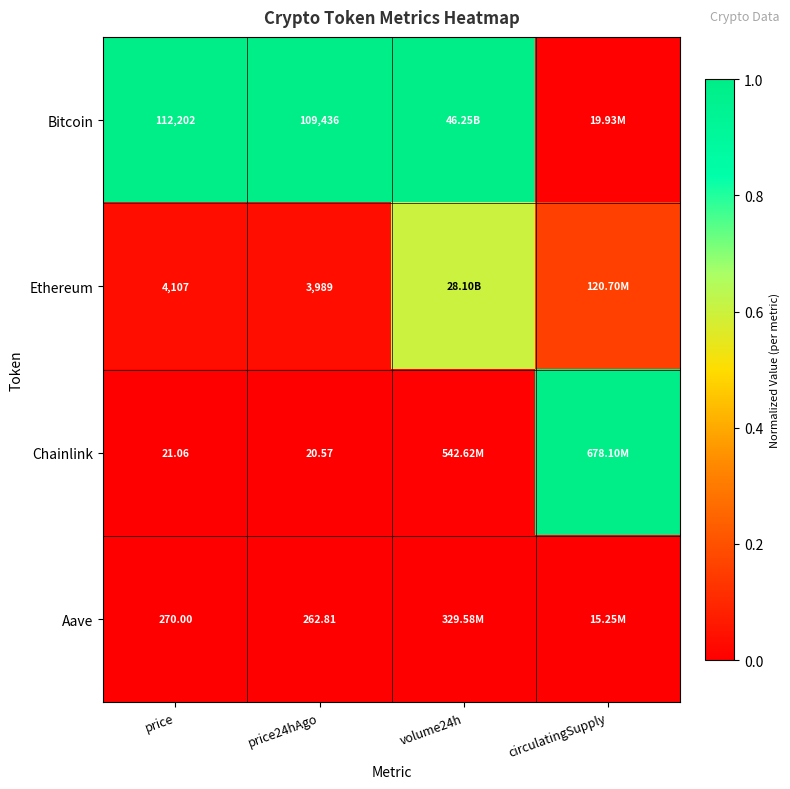

At price24hAgo, list the series in order from smallest to largest.

Chainlink, Aave, Ethereum, Bitcoin